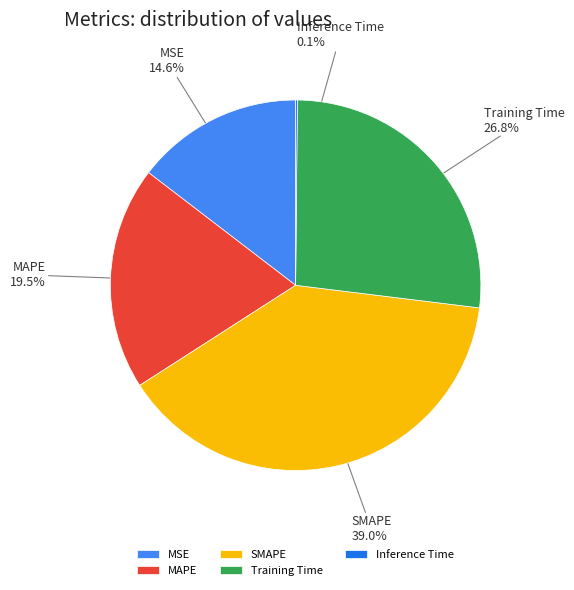

Which slice is the largest?

SMAPE